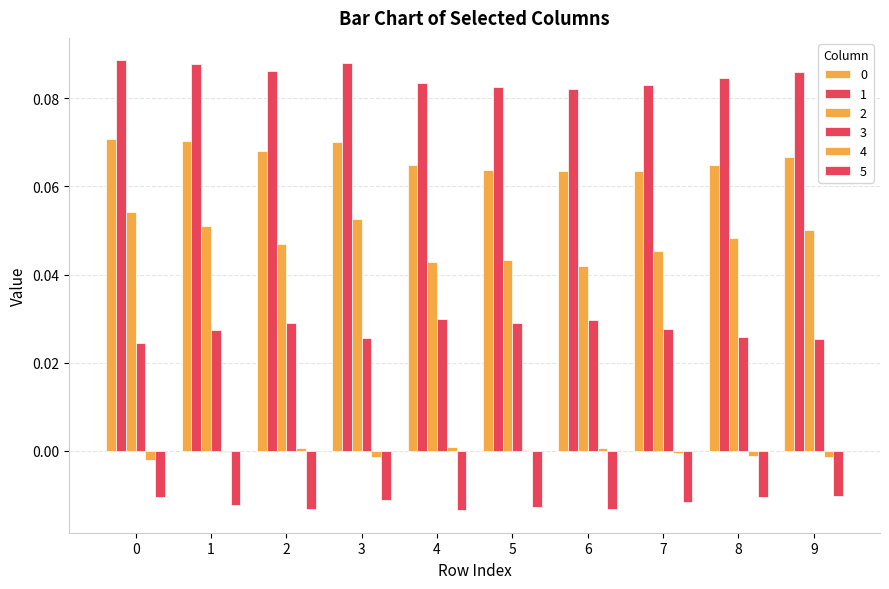

Which series has the largest total across all categories?

1